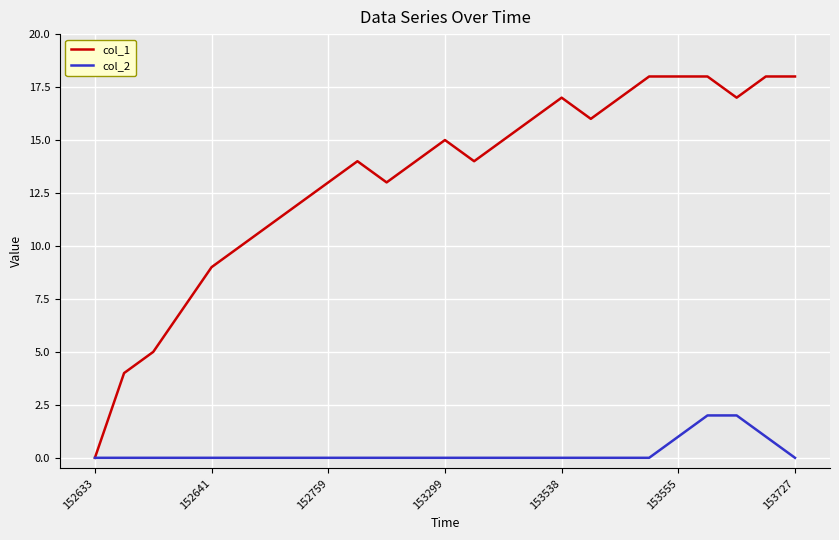

Which series has the largest total across all categories?

col_1